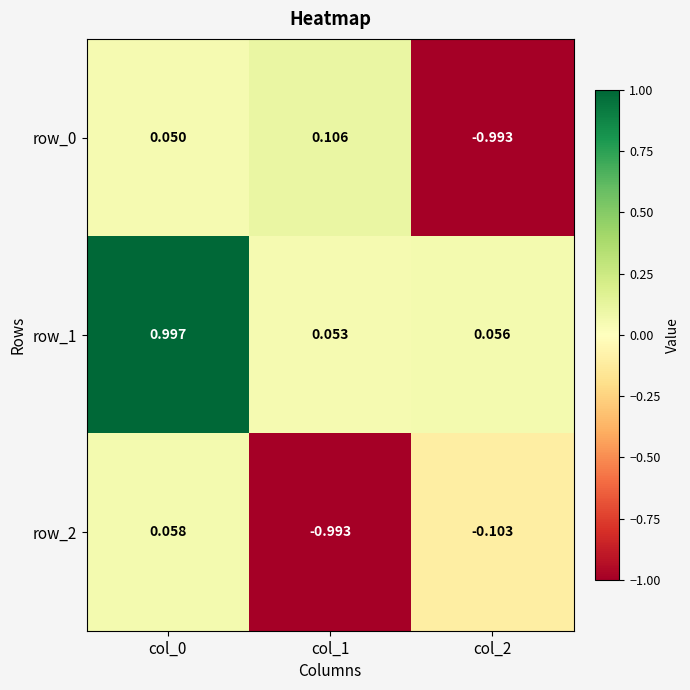

Which series has the largest total across all categories?

row_1